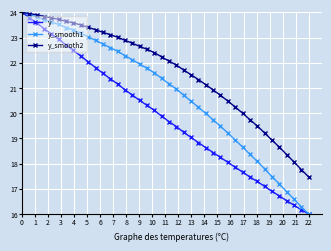

True or false: y has more than 0 interior local peaks.

False